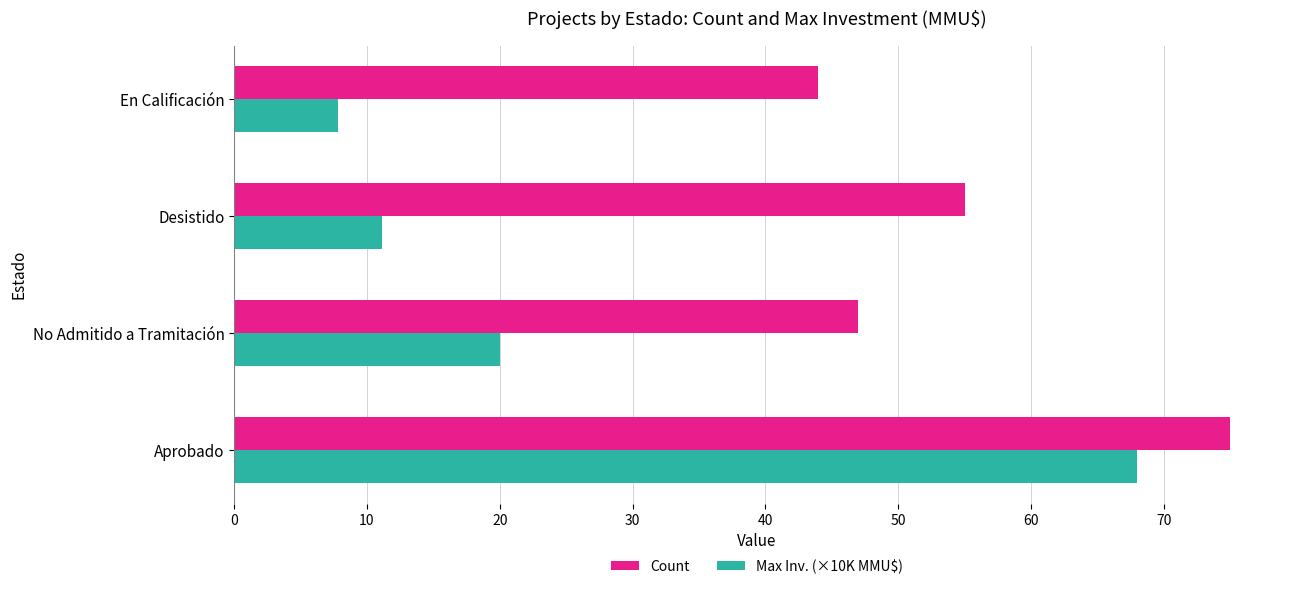

How many categories are shown in the chart?

4